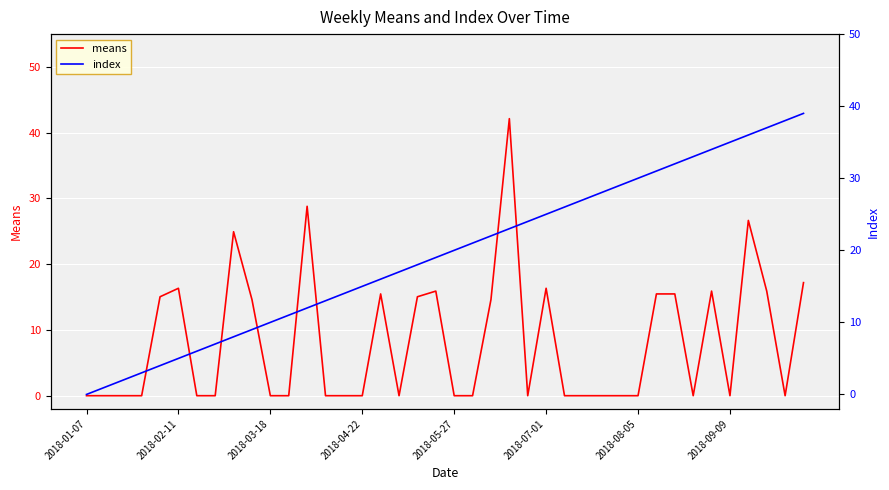

What is the maximum value for means?

42.1